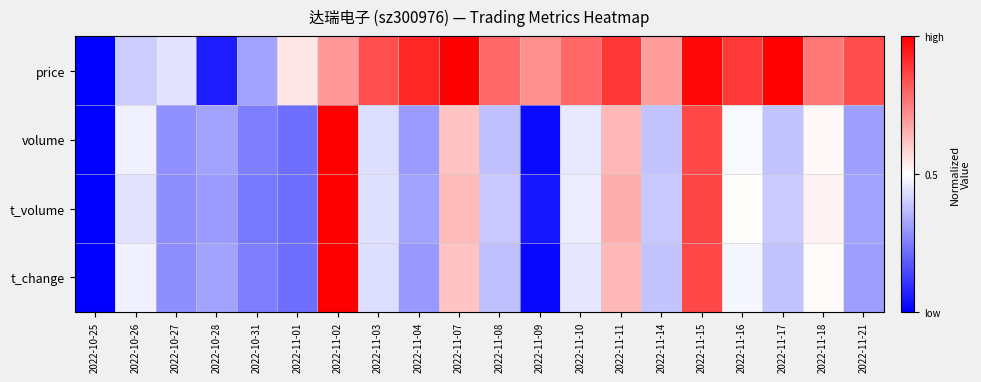

Reading right to left, list all the values displayed in this chart.

price: 2022-11-21=0.8	2022-11-18=0.8	2022-11-17=1.0	2022-11-16=0.9	2022-11-15=1.0	2022-11-14=0.7	2022-11-11=0.9	2022-11-10=0.8	2022-11-09=0.7	2022-11-08=0.8	2022-11-07=1.0	2022-11-04=0.9	2022-11-03=0.8	2022-11-02=0.7	2022-11-01=0.5	2022-10-31=0.3	2022-10-28=0.1	2022-10-27=0.4	2022-10-26=0.4	2022-10-25=0.0
volume: 2022-11-21=0.3	2022-11-18=0.5	2022-11-17=0.4	2022-11-16=0.5	2022-11-15=0.9	2022-11-14=0.4	2022-11-11=0.6	2022-11-10=0.5	2022-11-09=0.0	2022-11-08=0.4	2022-11-07=0.6	2022-11-04=0.3	2022-11-03=0.4	2022-11-02=1.0	2022-11-01=0.2	2022-10-31=0.2	2022-10-28=0.3	2022-10-27=0.3	2022-10-26=0.5	2022-10-25=0.0
t_volume: 2022-11-21=0.3	2022-11-18=0.5	2022-11-17=0.4	2022-11-16=0.5	2022-11-15=0.9	2022-11-14=0.4	2022-11-11=0.7	2022-11-10=0.5	2022-11-09=0.0	2022-11-08=0.4	2022-11-07=0.6	2022-11-04=0.3	2022-11-03=0.4	2022-11-02=1.0	2022-11-01=0.2	2022-10-31=0.2	2022-10-28=0.3	2022-10-27=0.3	2022-10-26=0.4	2022-10-25=0.0
t_change: 2022-11-21=0.3	2022-11-18=0.5	2022-11-17=0.4	2022-11-16=0.5	2022-11-15=0.9	2022-11-14=0.4	2022-11-11=0.6	2022-11-10=0.5	2022-11-09=0.0	2022-11-08=0.4	2022-11-07=0.6	2022-11-04=0.3	2022-11-03=0.4	2022-11-02=1.0	2022-11-01=0.2	2022-10-31=0.2	2022-10-28=0.3	2022-10-27=0.3	2022-10-26=0.5	2022-10-25=0.0